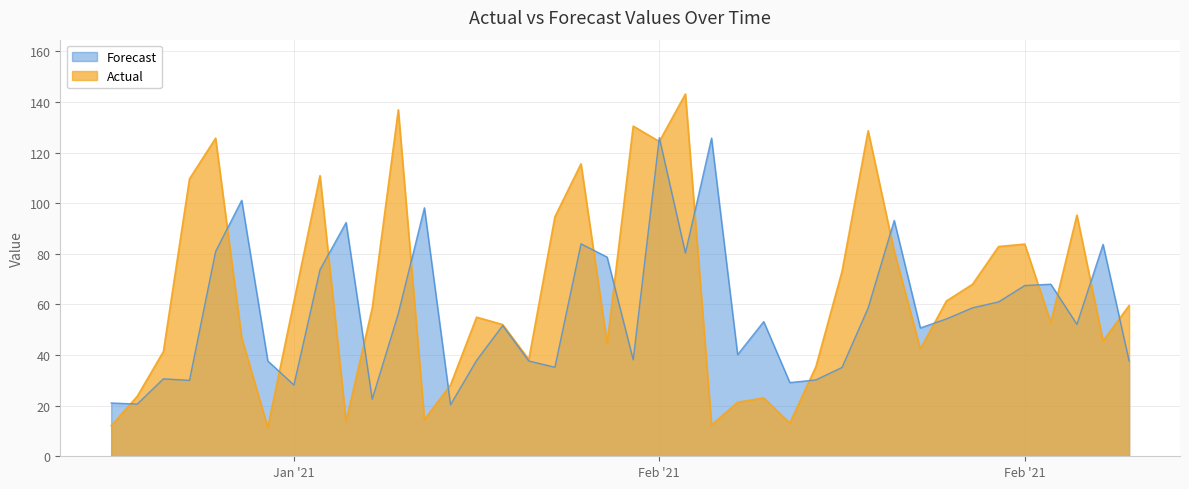

What is the difference between the maximum and minimum values in the Forecast series?

105.5